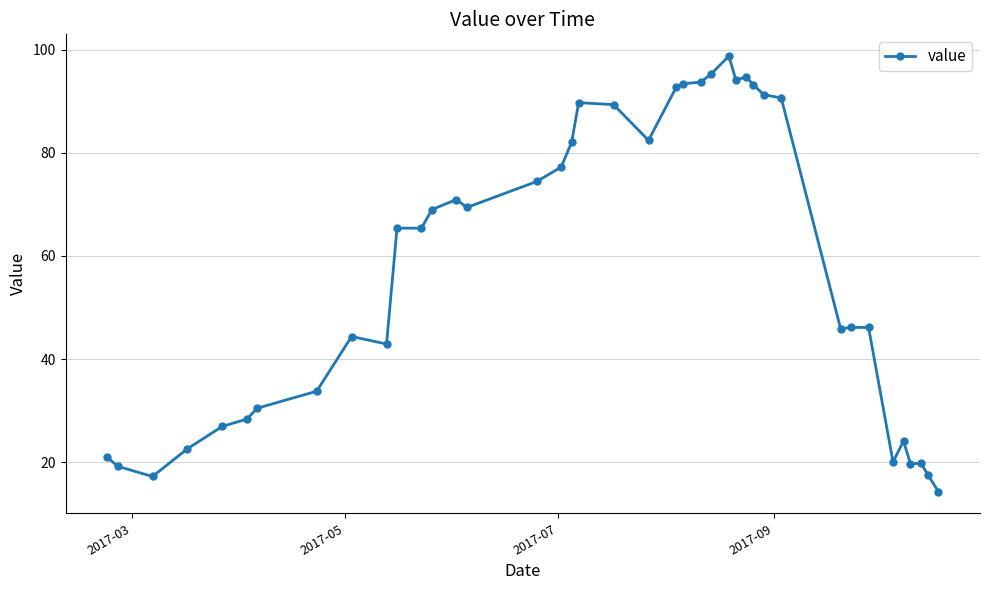

Count the number of values greater than 65.

21